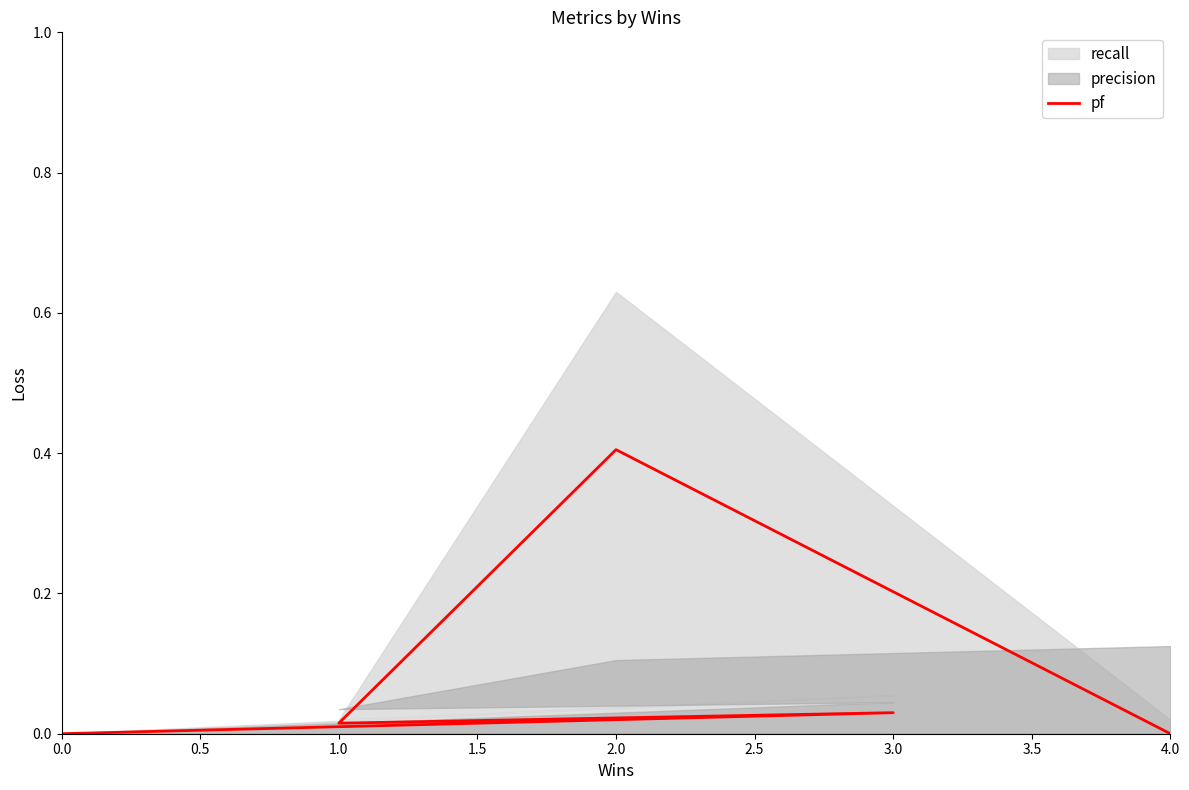

The chart shows a value of 0.0 at 1.0. True or false?

False